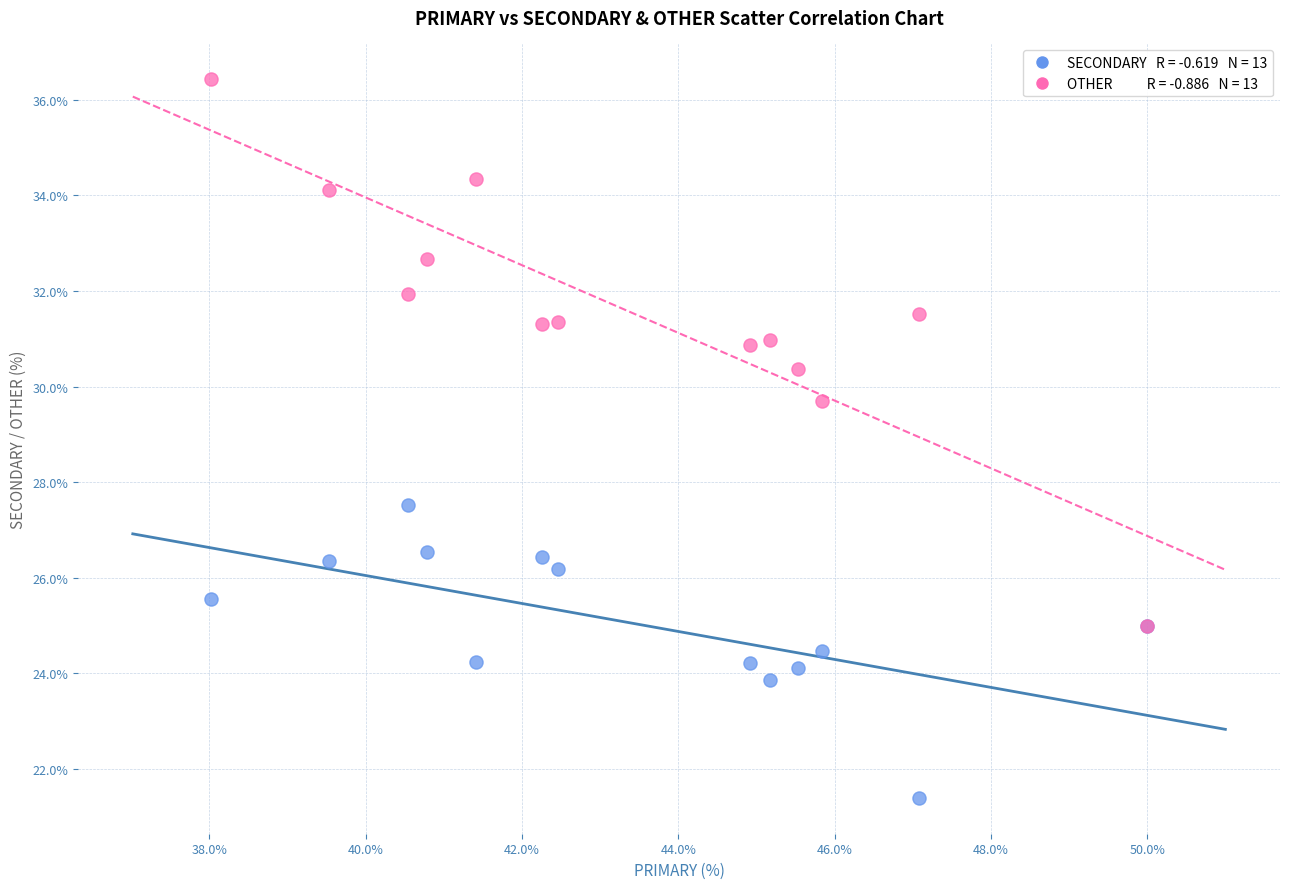

Across all series, what Y value is closest to 28?

27.5